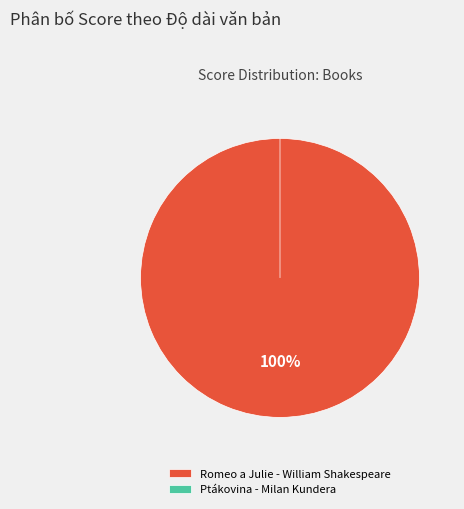

Do Ptákovina - Milan Kundera and Romeo a Julie - William Shakespeare together represent more than half of the pie?

Yes